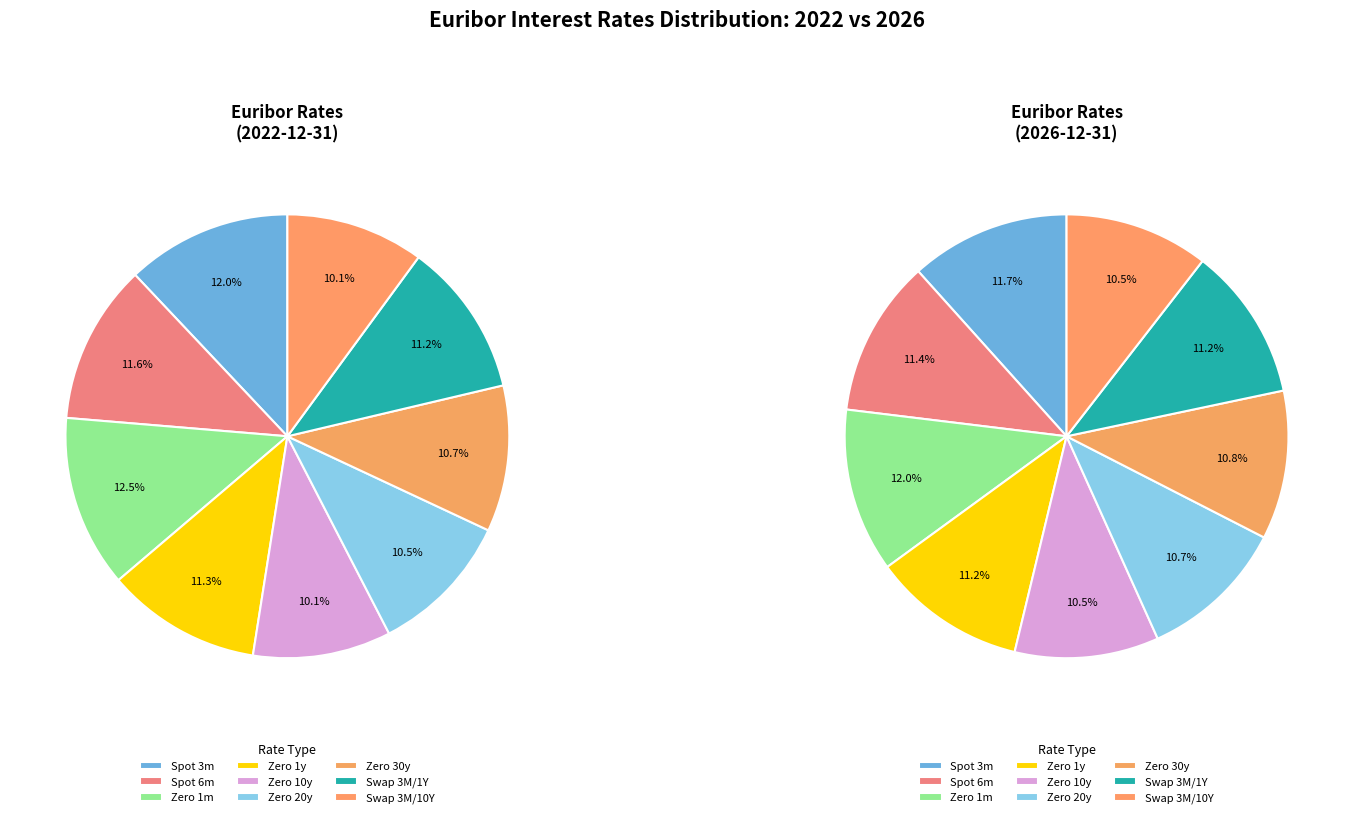

What percentage is the Spot 3m slice, to the nearest percent?

12%